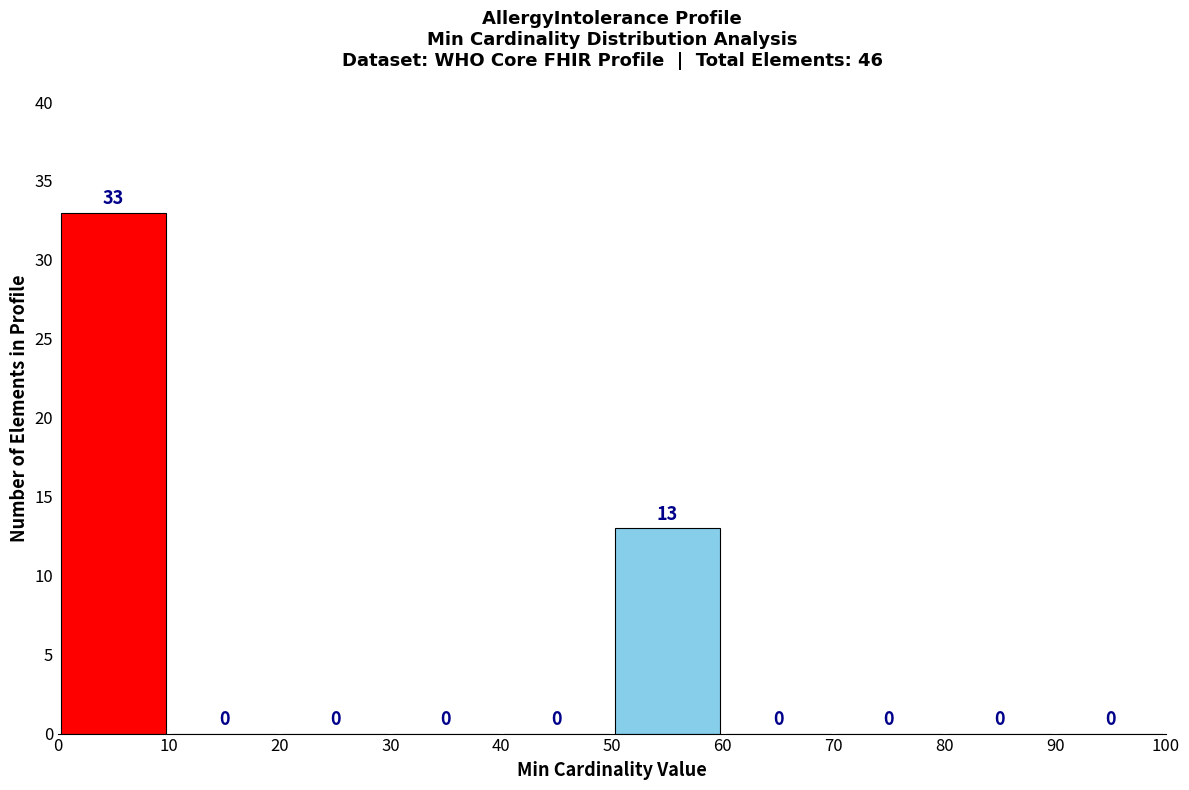

Reading left to right, list every bar in this chart as the range it spans on the x-axis followed by its height.

0 to 10: 33
10 to 20: 0
20 to 30: 0
30 to 40: 0
40 to 50: 0
50 to 60: 13
60 to 70: 0
70 to 80: 0
80 to 90: 0
90 to 100: 0